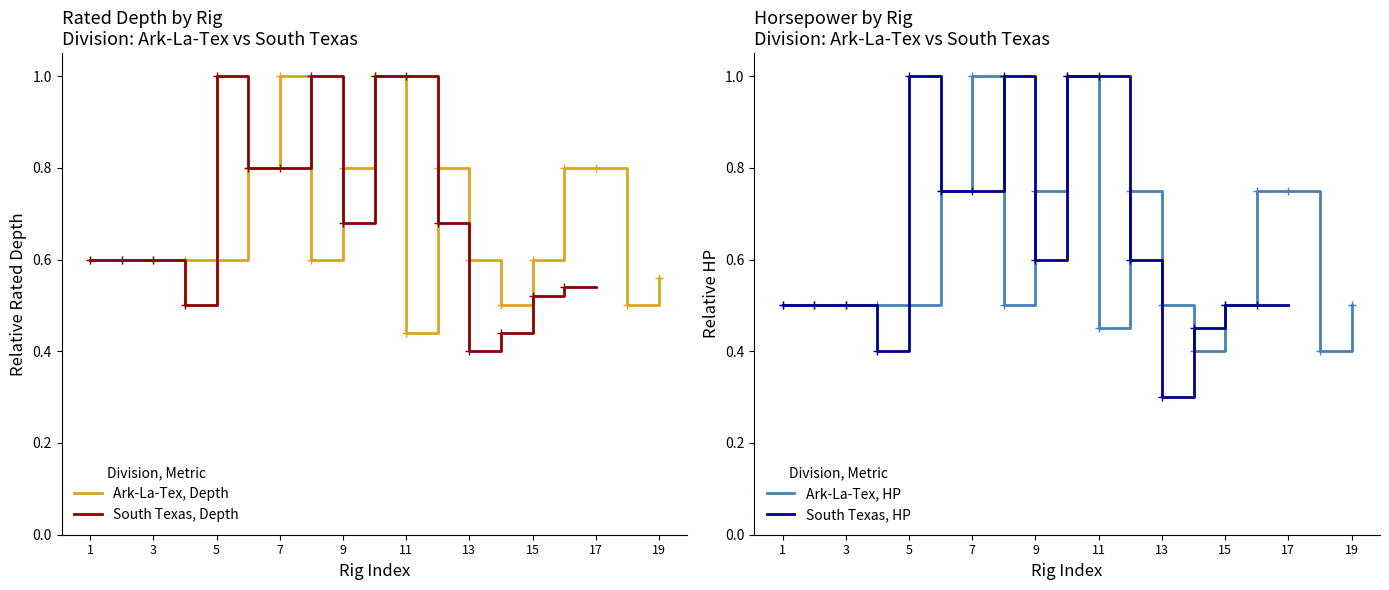

At which label is Ark-La-Tex, Depth closest to 0?

11